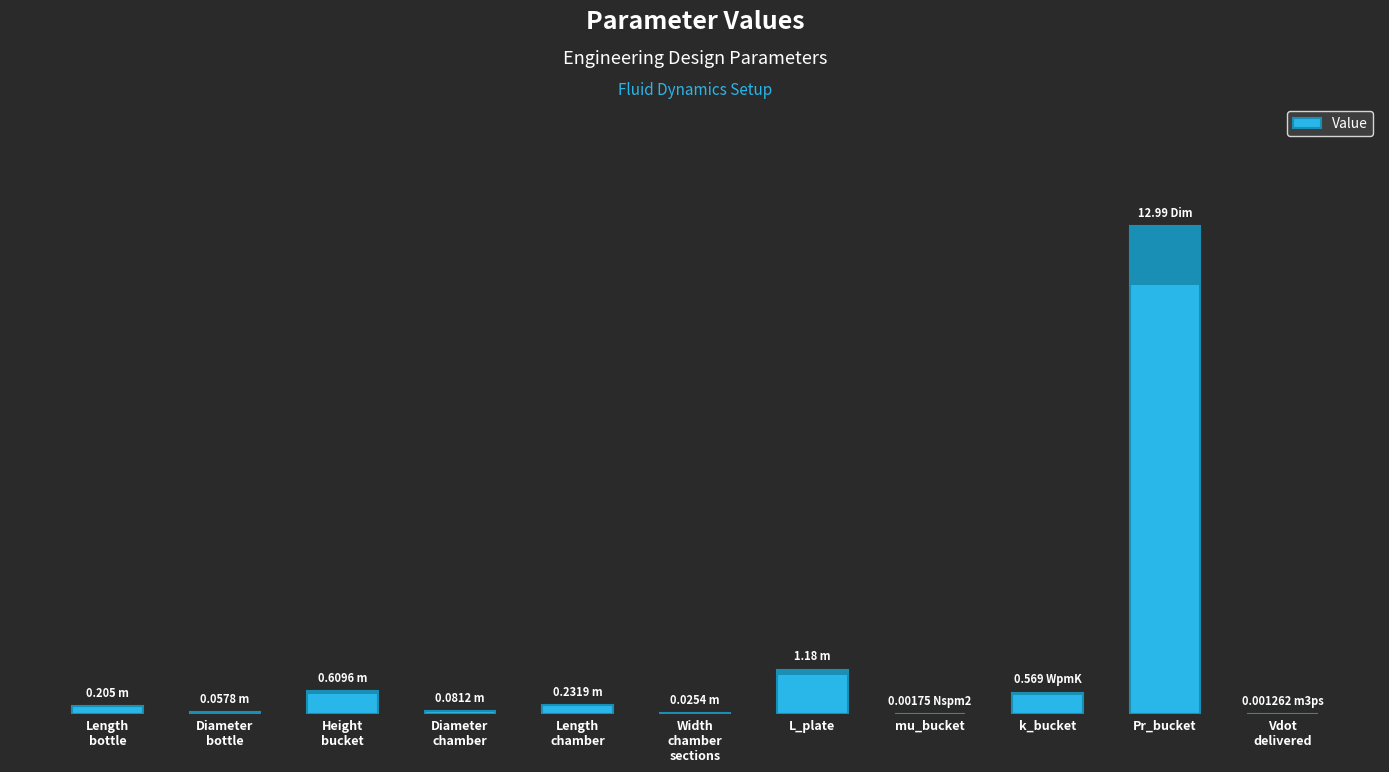

The chart shows a value of 0.2 at Height
bucket. True or false?

False